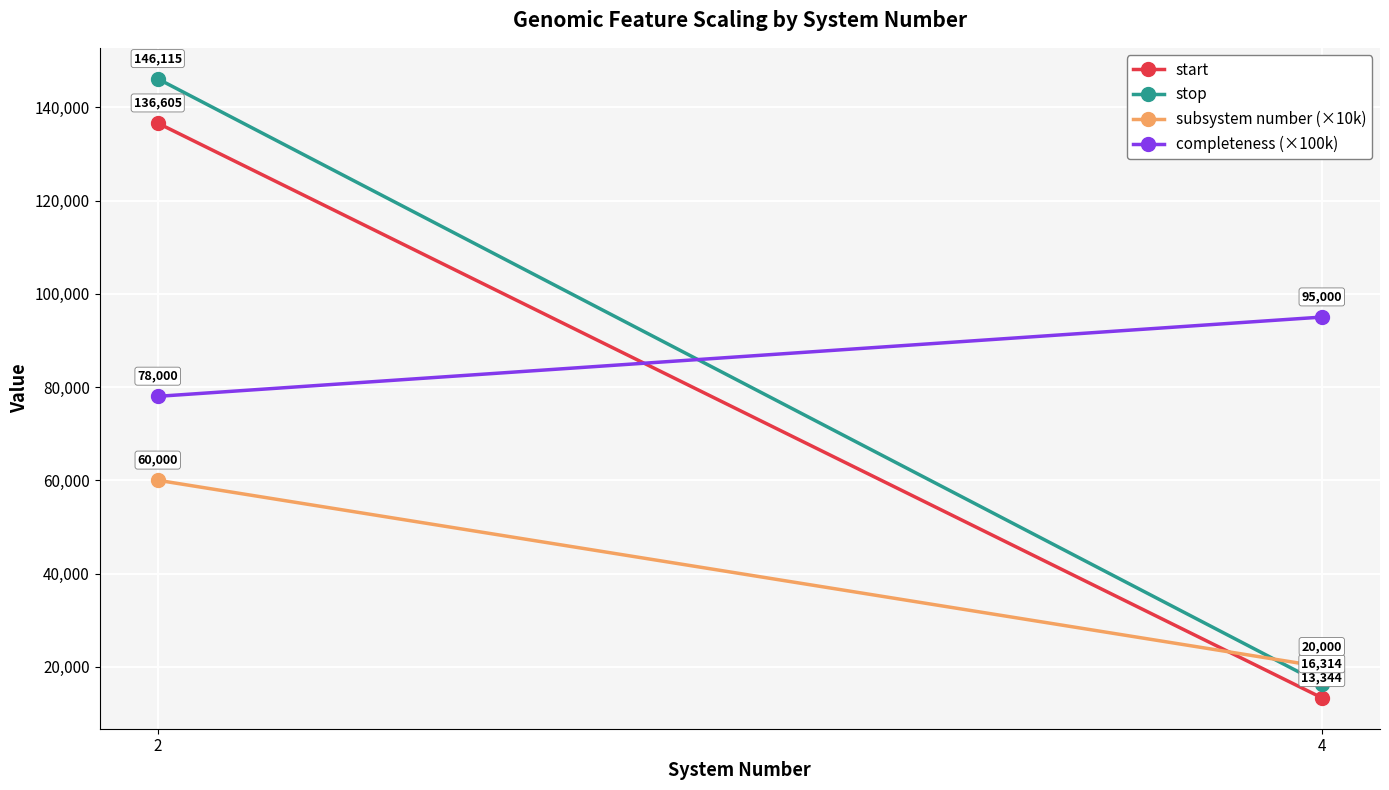

What is the difference between the maximum and minimum values in the start series?

123261